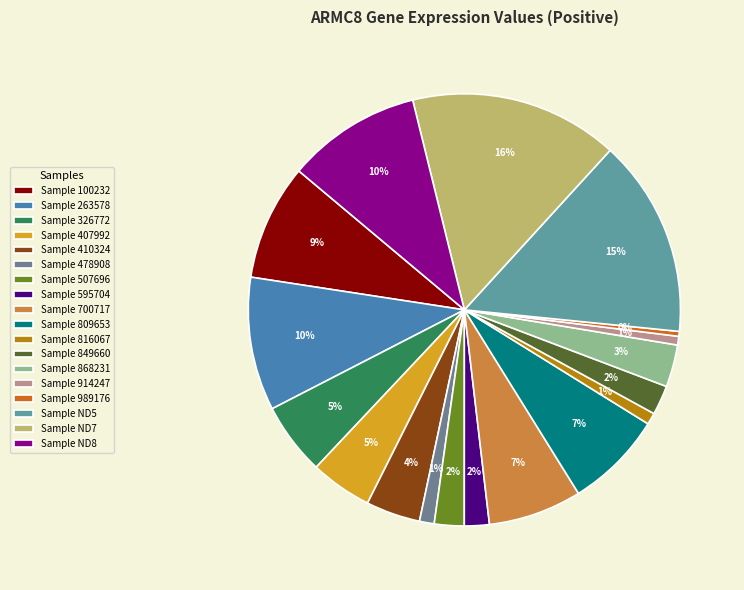

Which slice is the largest?

Sample ND7